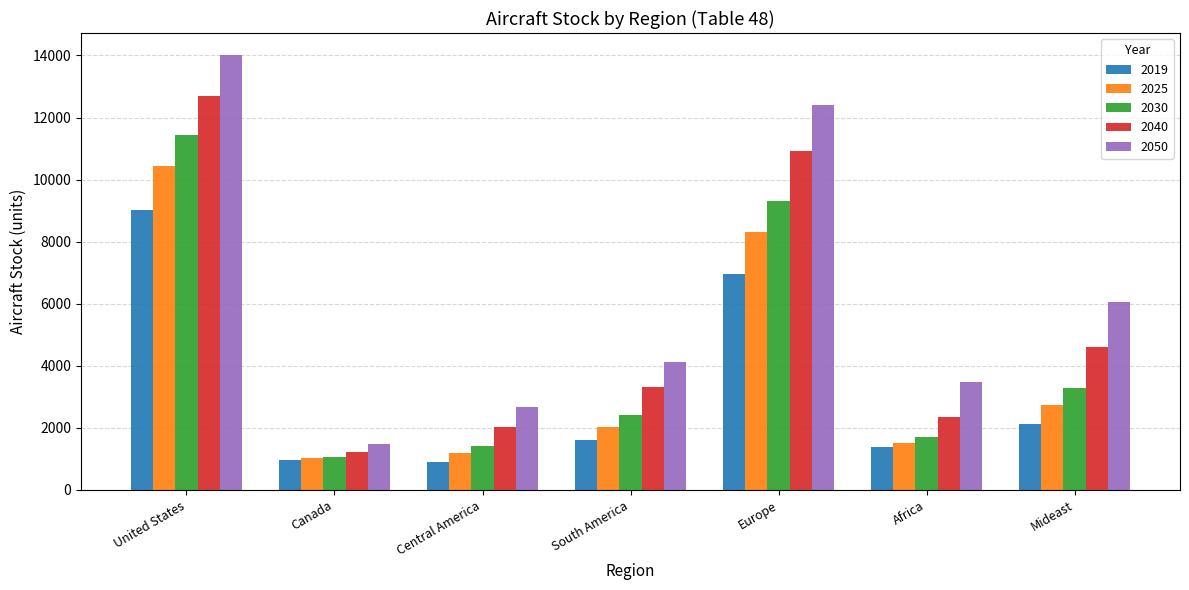

The value of 2025 at South America is 2020.9. True or false?

True